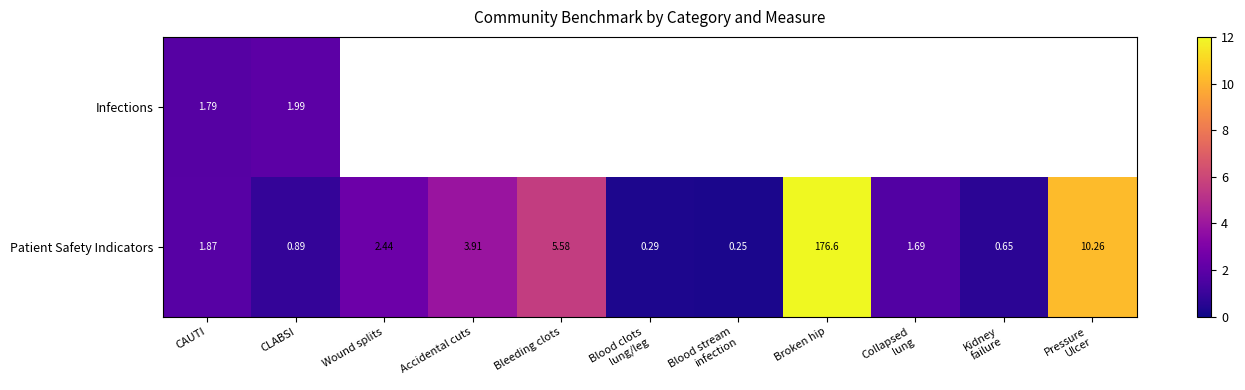

At which label does Patient Safety Indicators first exceed 1?

CAUTI